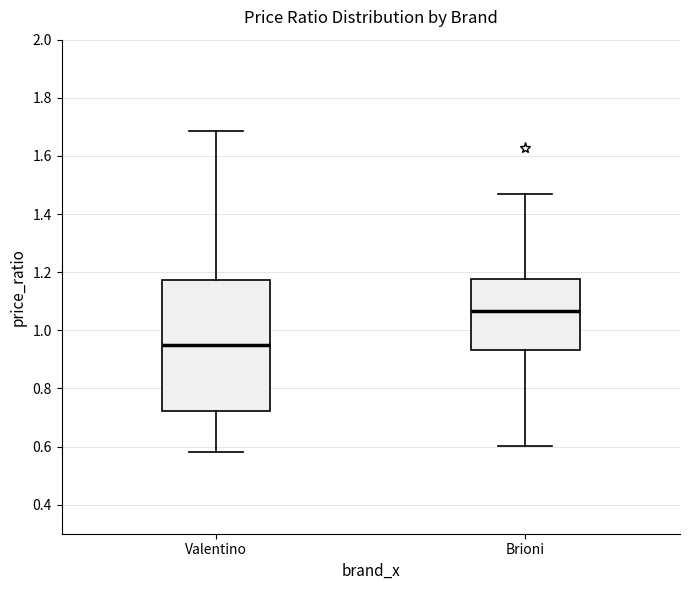

Reading left to right, transcribe this box plot: for each box, give where its median line is, the range the box spans, and where its two whiskers end, as read against the y-axis. The values are not printed on the chart, so give them approximately, as read against the axis.

Valentino: median 0.94, box 0.72 to 1.18, whiskers 0.58 to 1.68
Brioni: median 1.06, box 0.94 to 1.18, whiskers 0.60 to 1.48